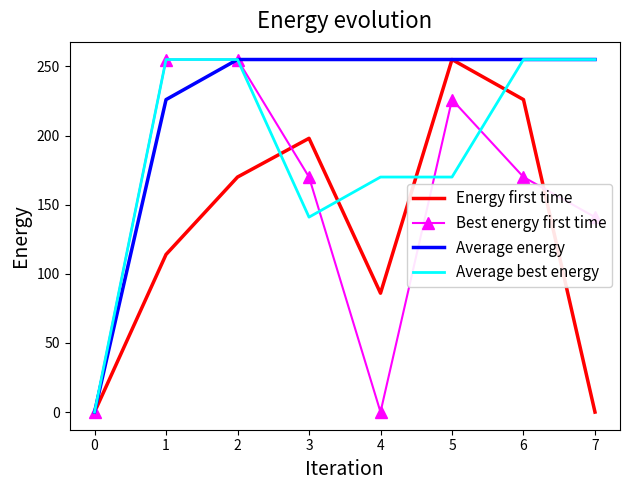

Rank the series by their average value, from lowest to highest.

Energy first time, Best energy first time, Average best energy, Average energy